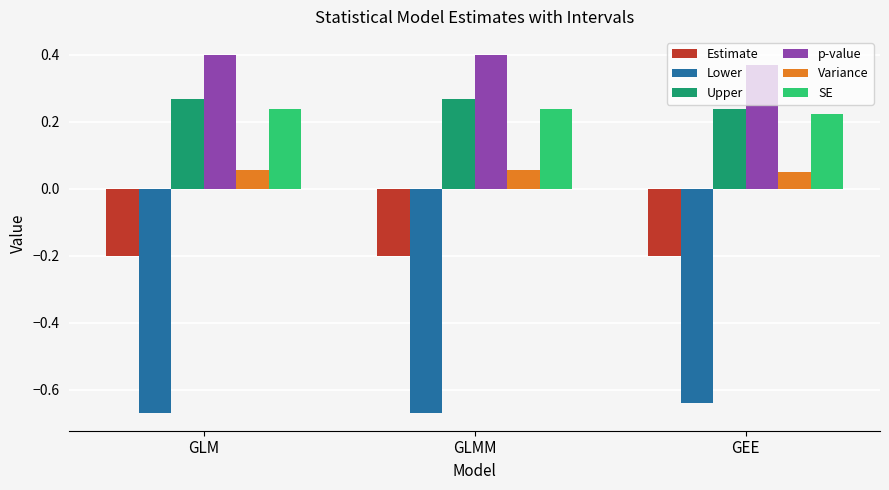

List the series in order of their peak value, lowest first.

Lower, Estimate, Variance, SE, Upper, p-value